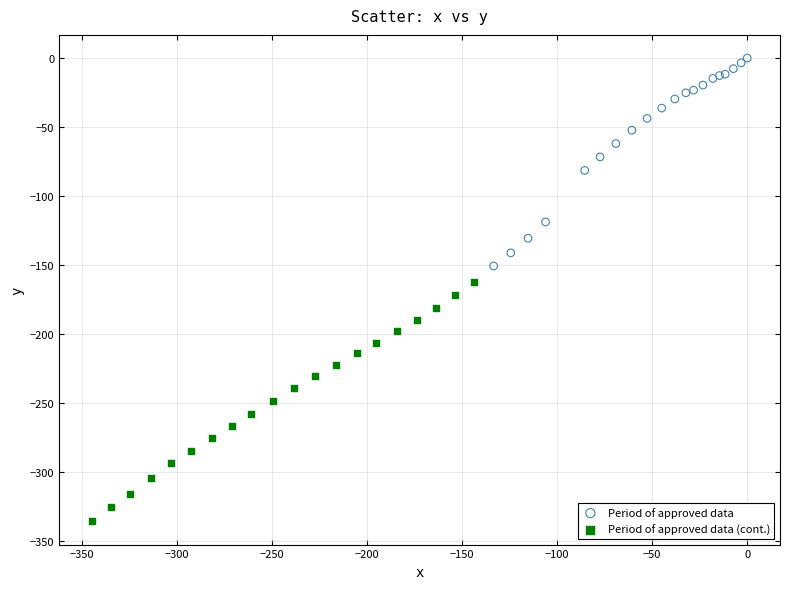

Which series has the largest Y range (max minus min)?

Period of approved data (cont.)